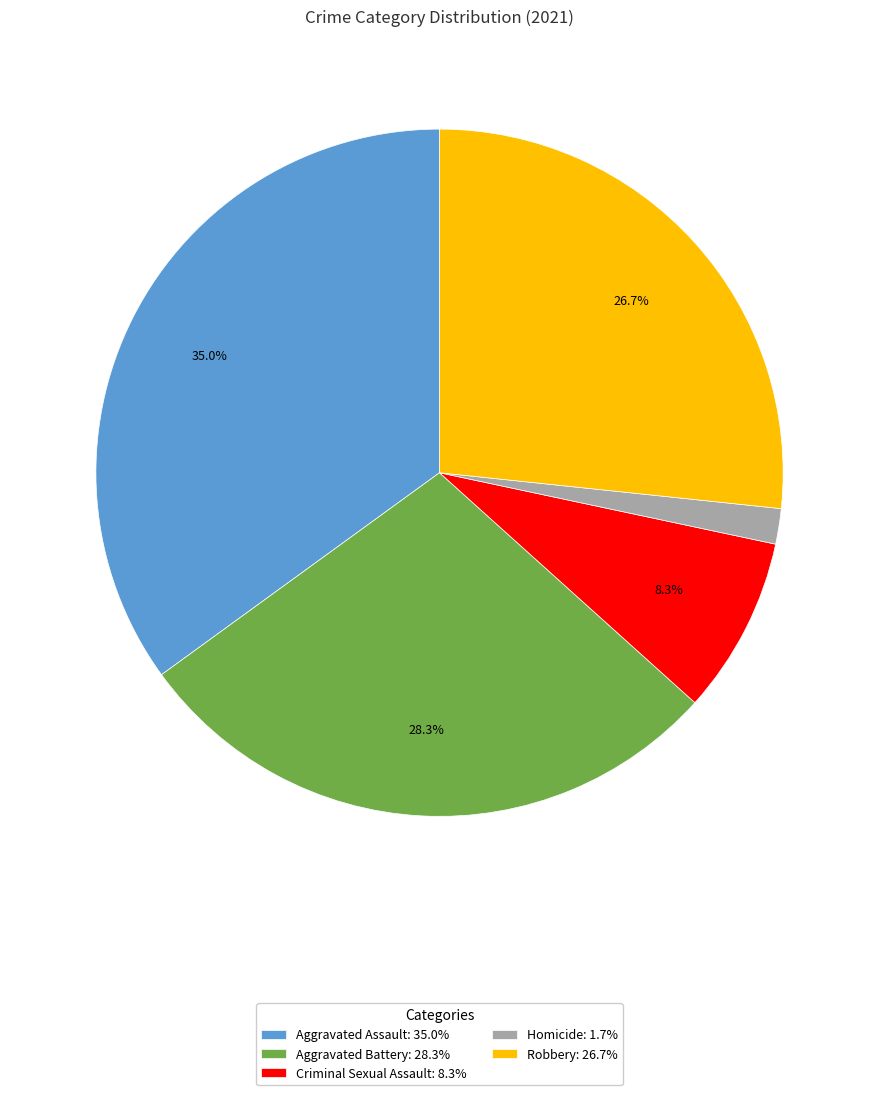

Does Aggravated Battery represent more than half of the total?

No